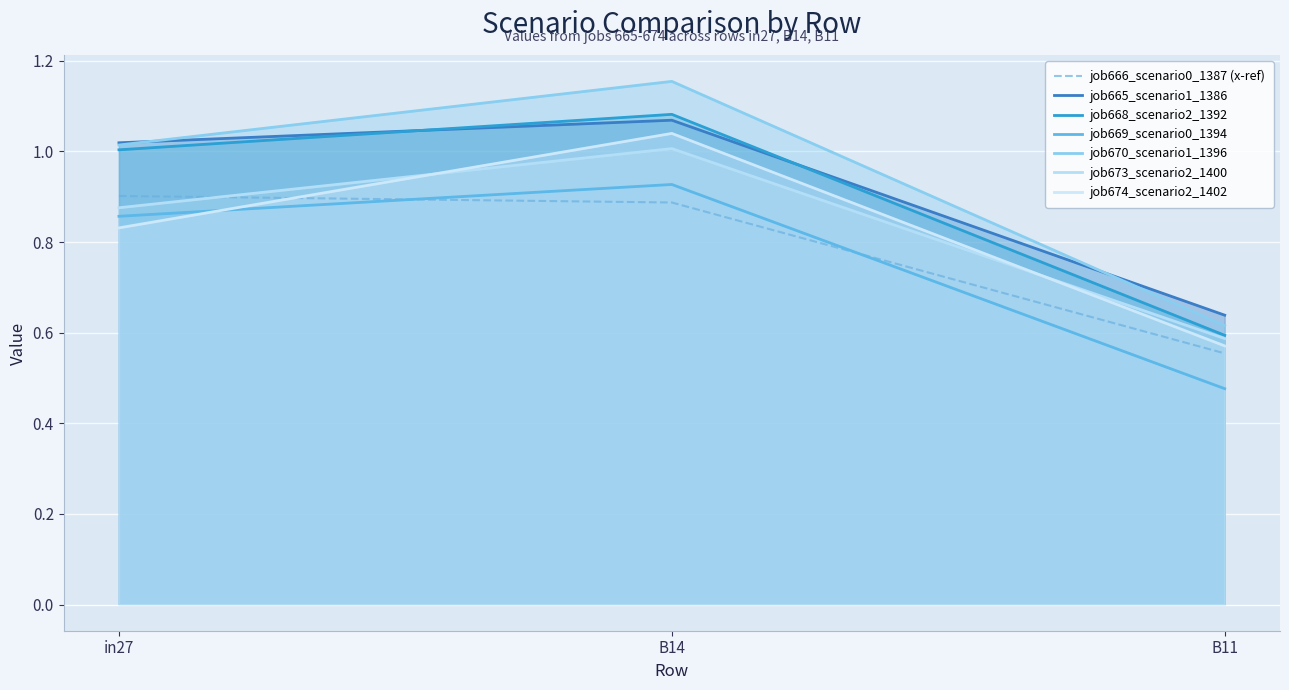

At which category does the chart reach its minimum across all series?

B11